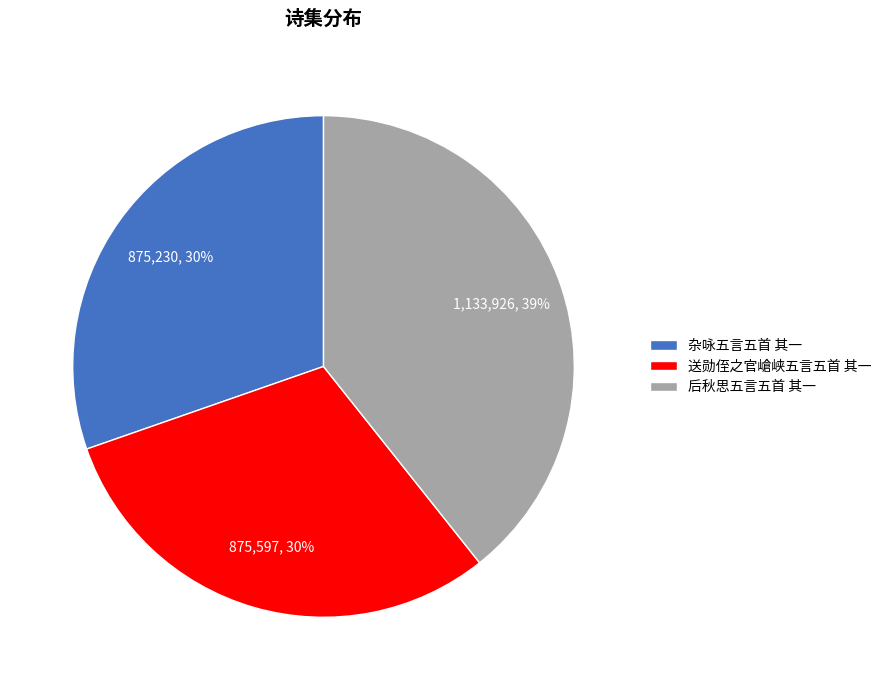

The 后秋思五言五首 其一 slice represents 39% of the pie. True or false?

True